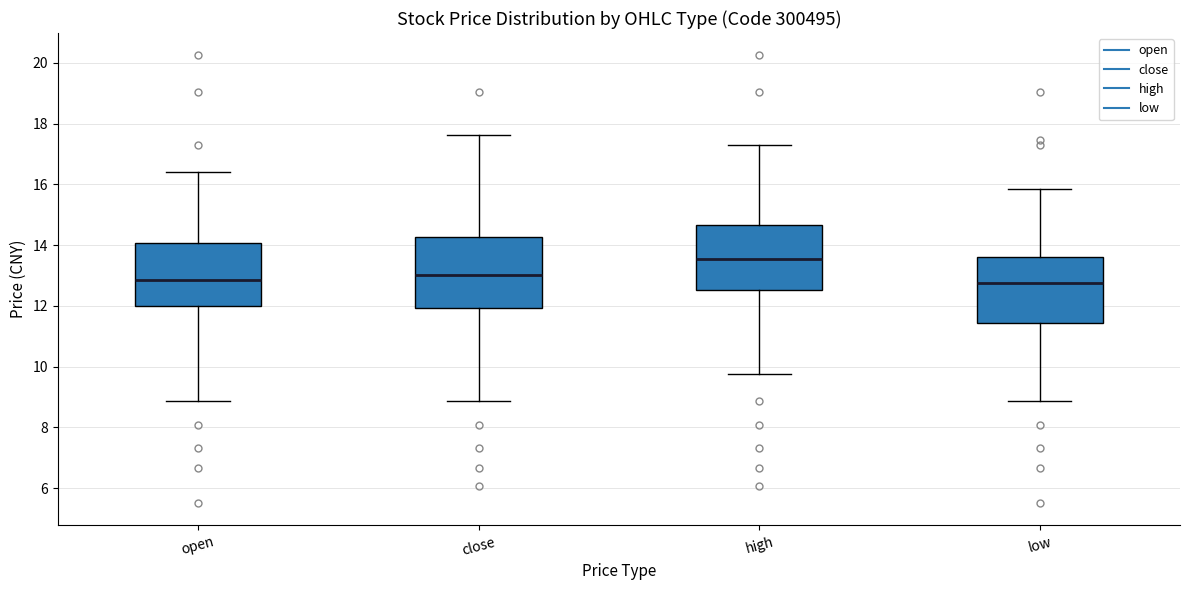

Where does the lower whisker of the box for high end on the y-axis? The values are not printed on the chart, so give them approximately, as read against the axis.

9.8